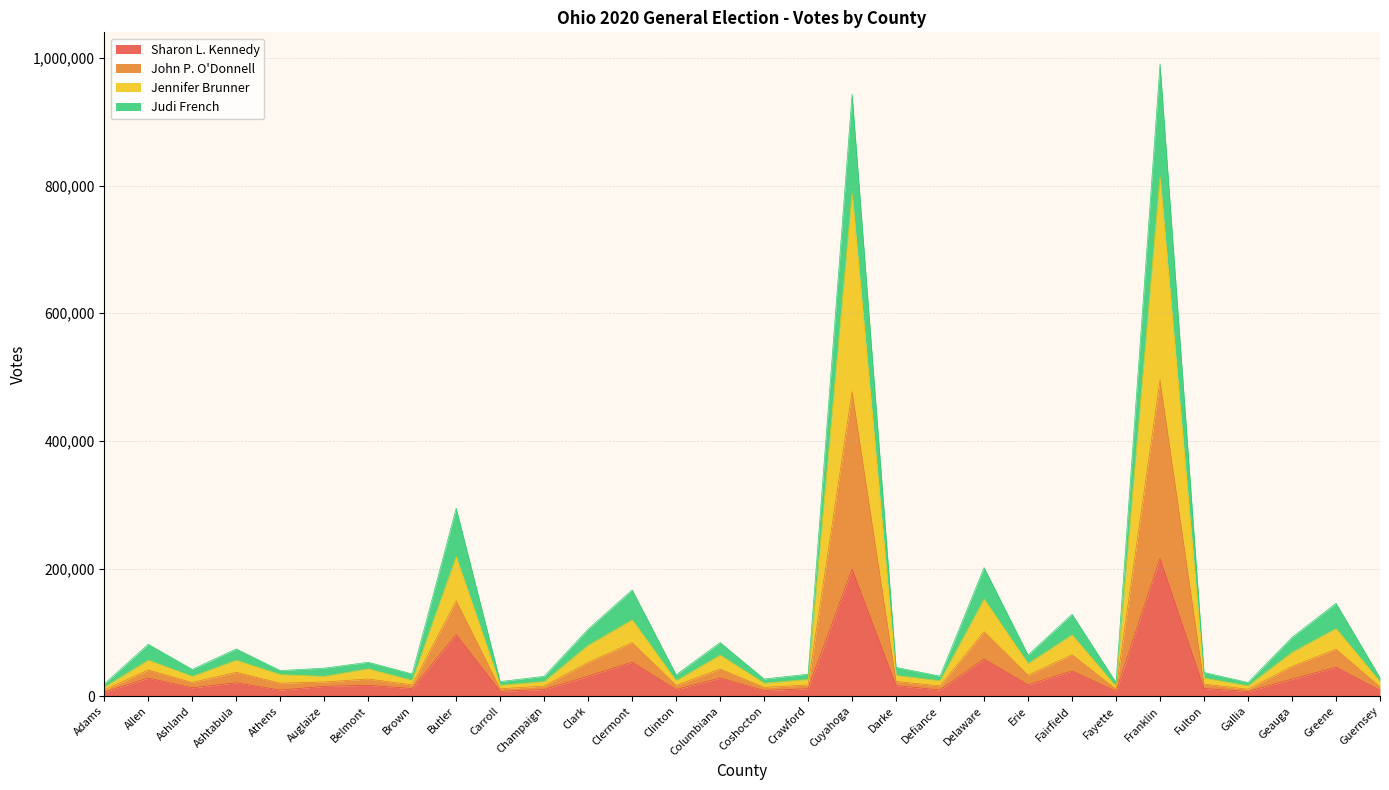

At which label does Judi French reach its minimum?

Adams